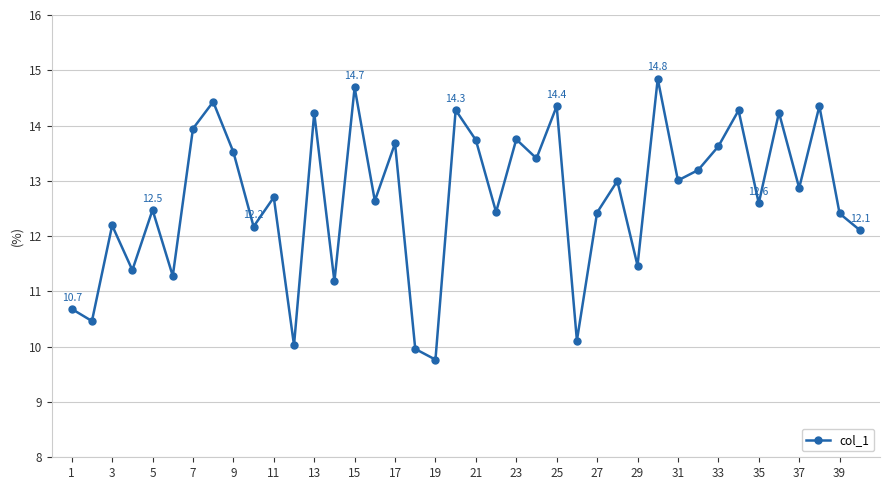

What is the difference between the maximum and second lowest values?

4.9